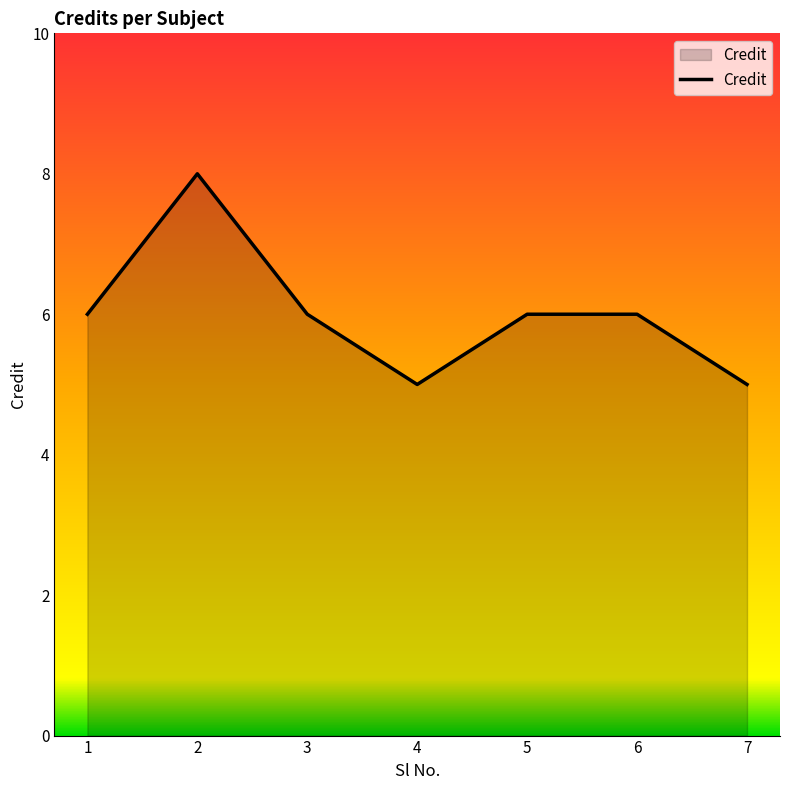

Approximately how many times larger is the value at 1 compared to 7?

1.2